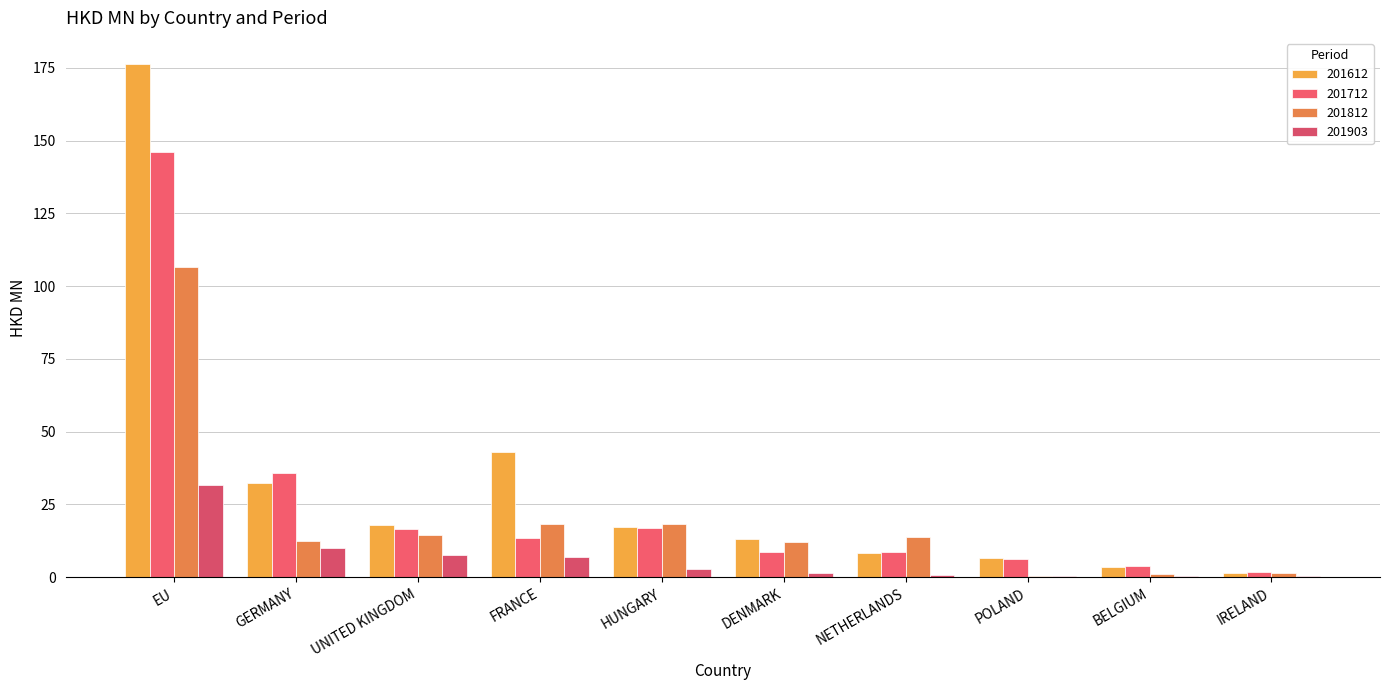

How many series are shown in this chart?

4